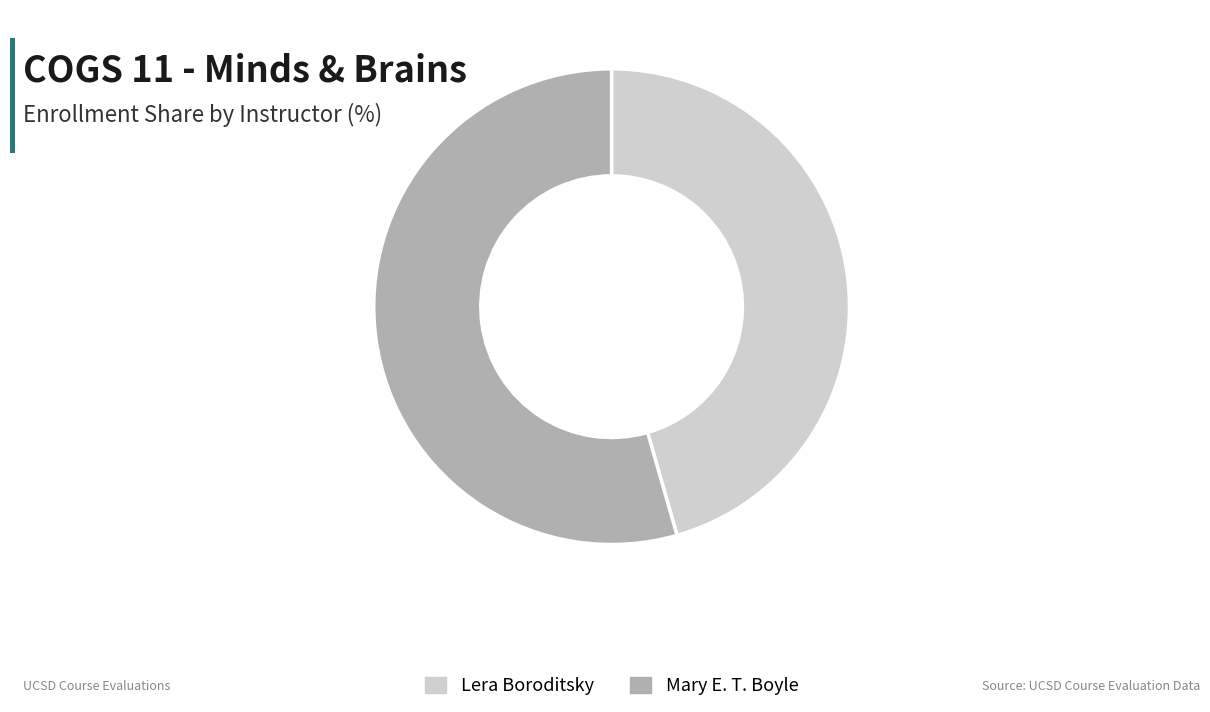

Count the number of slices in the pie.

2